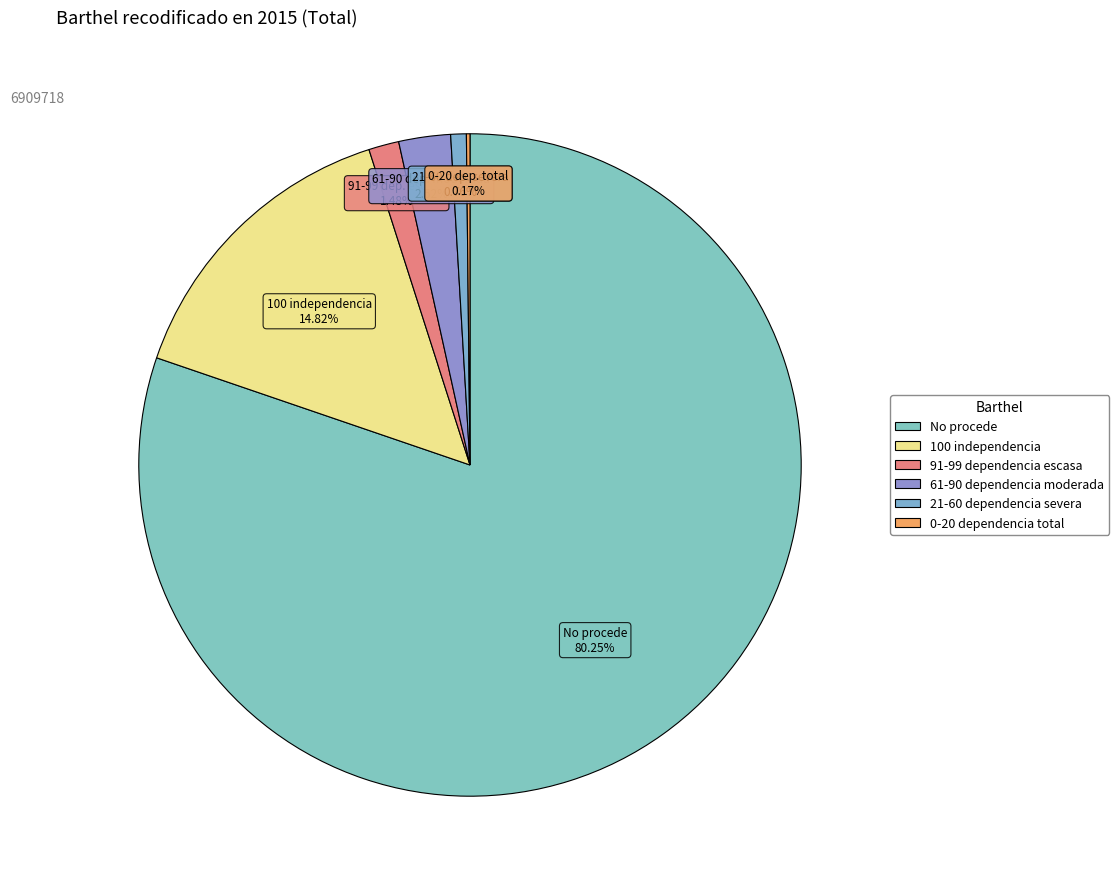

What percentage is NOT represented by 100 independencia?

85.2%